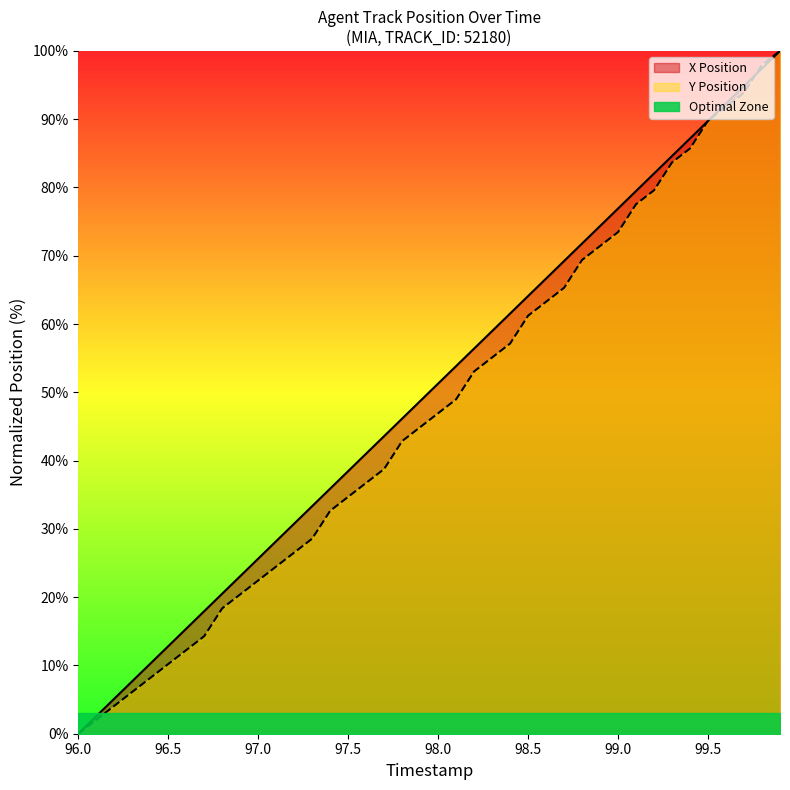

Which label corresponds to the largest value in the chart?

99.9